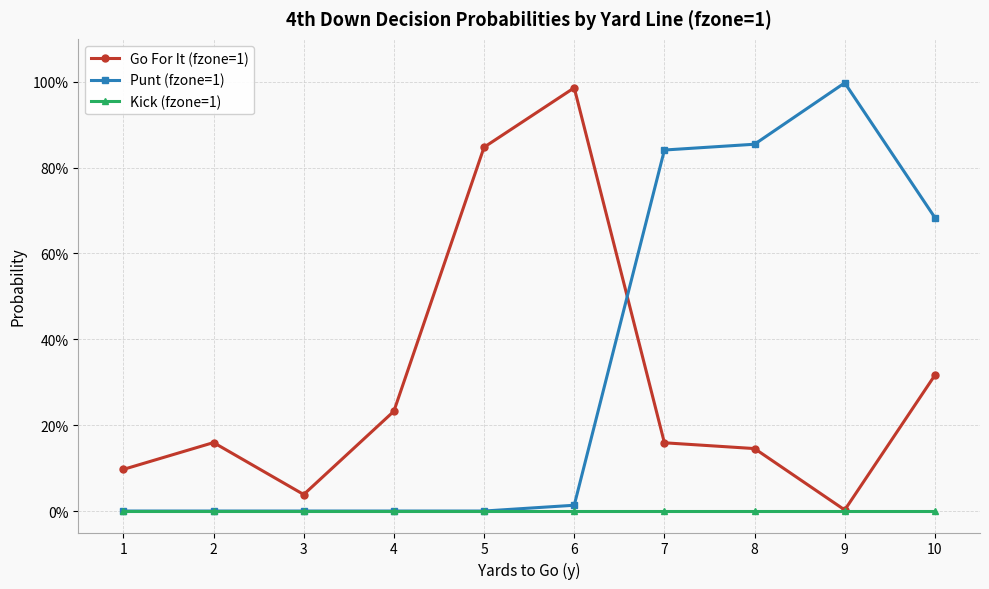

Does the chart have visible grid lines?

Yes